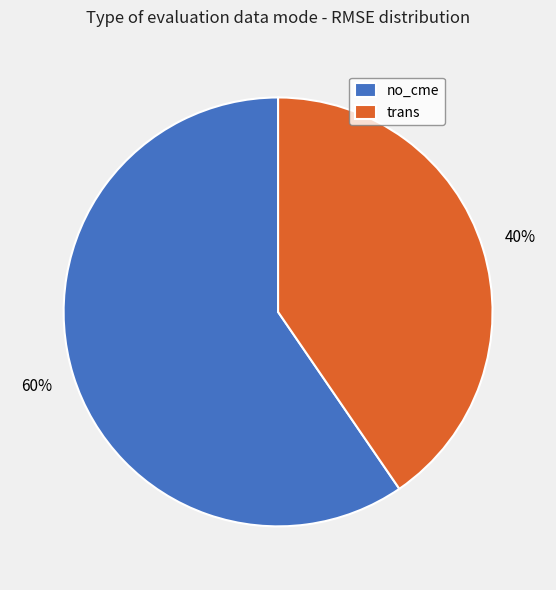

To the nearest percent, what is the combined percentage of no_cme and trans?

100%